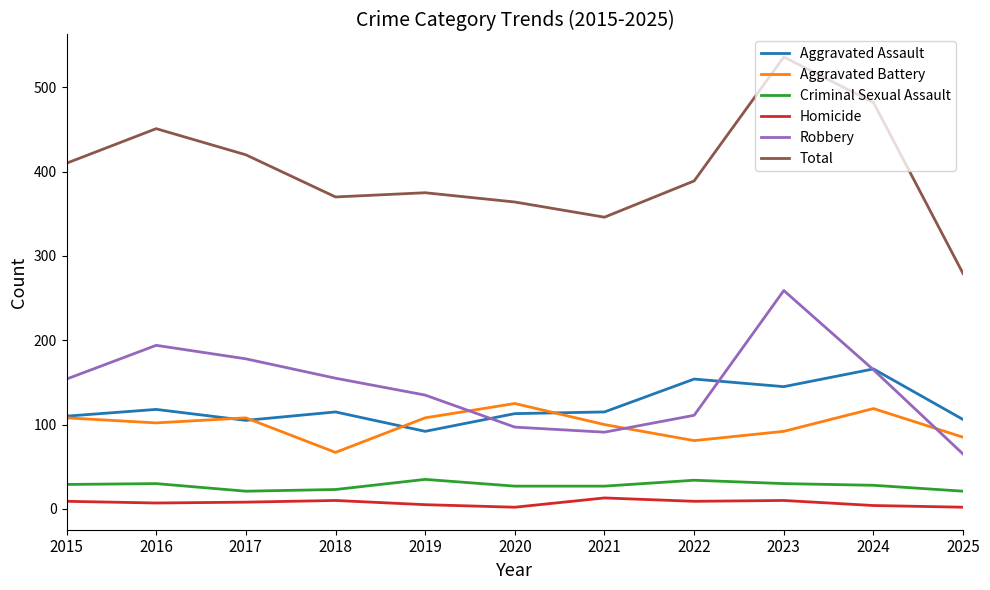

At which category is the sum across all series the highest?

2023